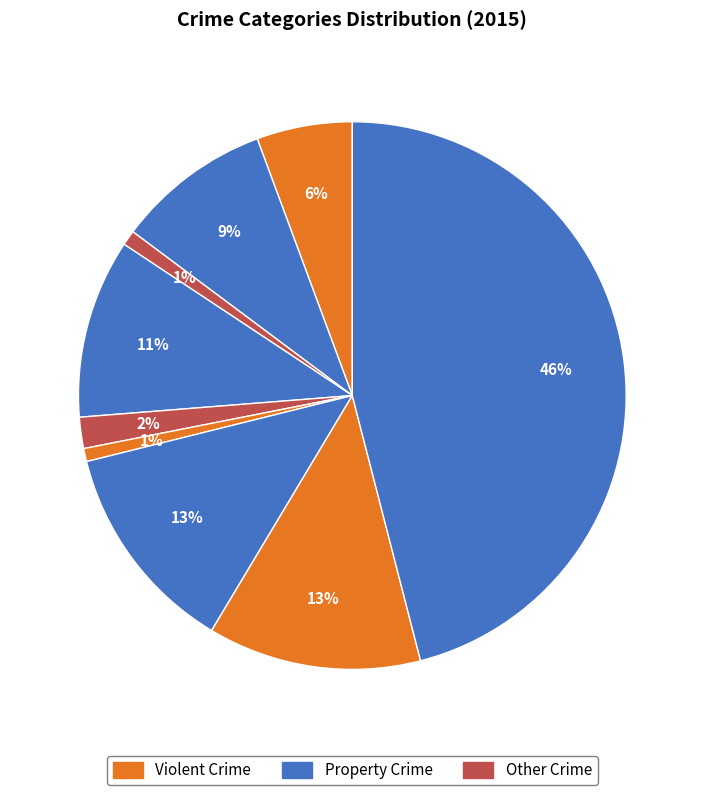

How many segments does this pie chart have?

9